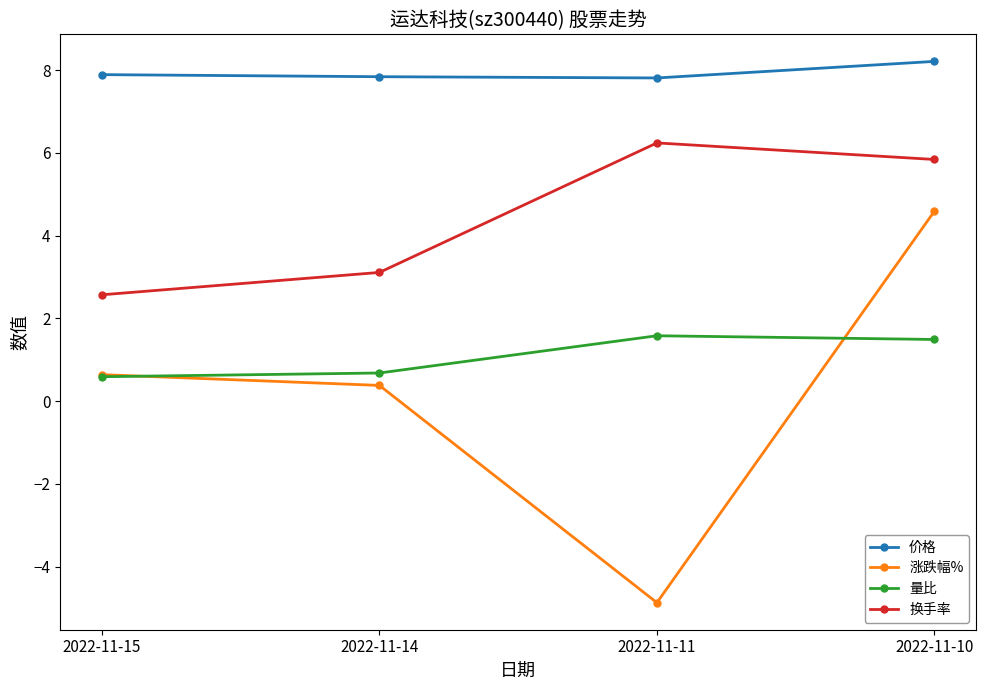

At which label does 涨跌幅% first exceed 0?

2022-11-15